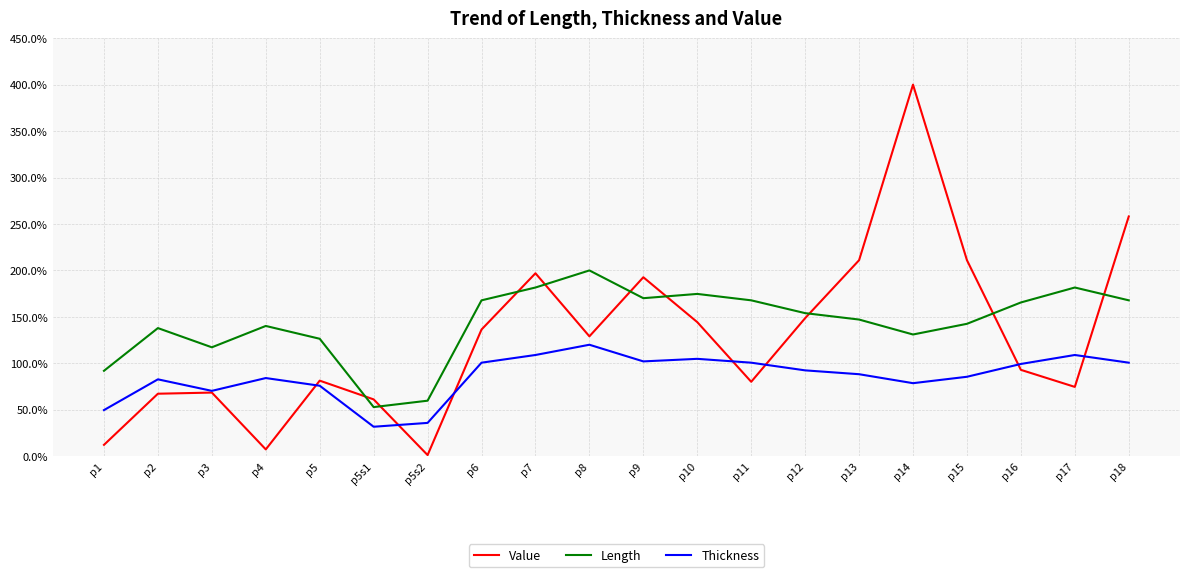

What is the minimum value for Value?

1.2